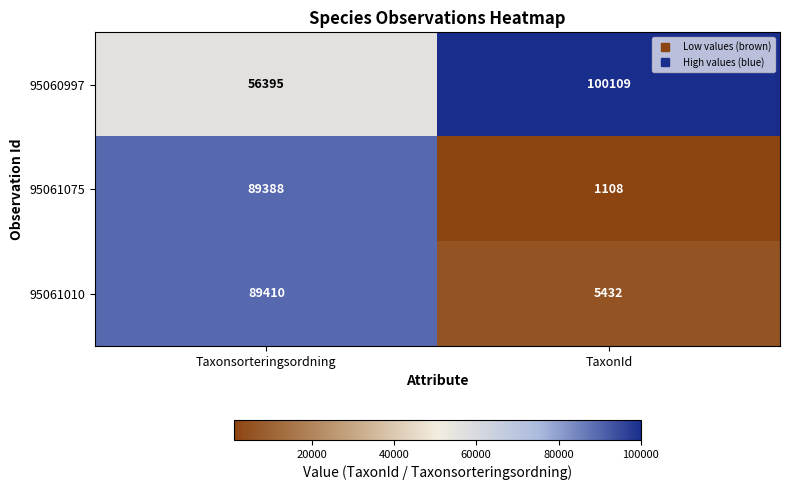

Which series has the largest total across all categories?

95060997